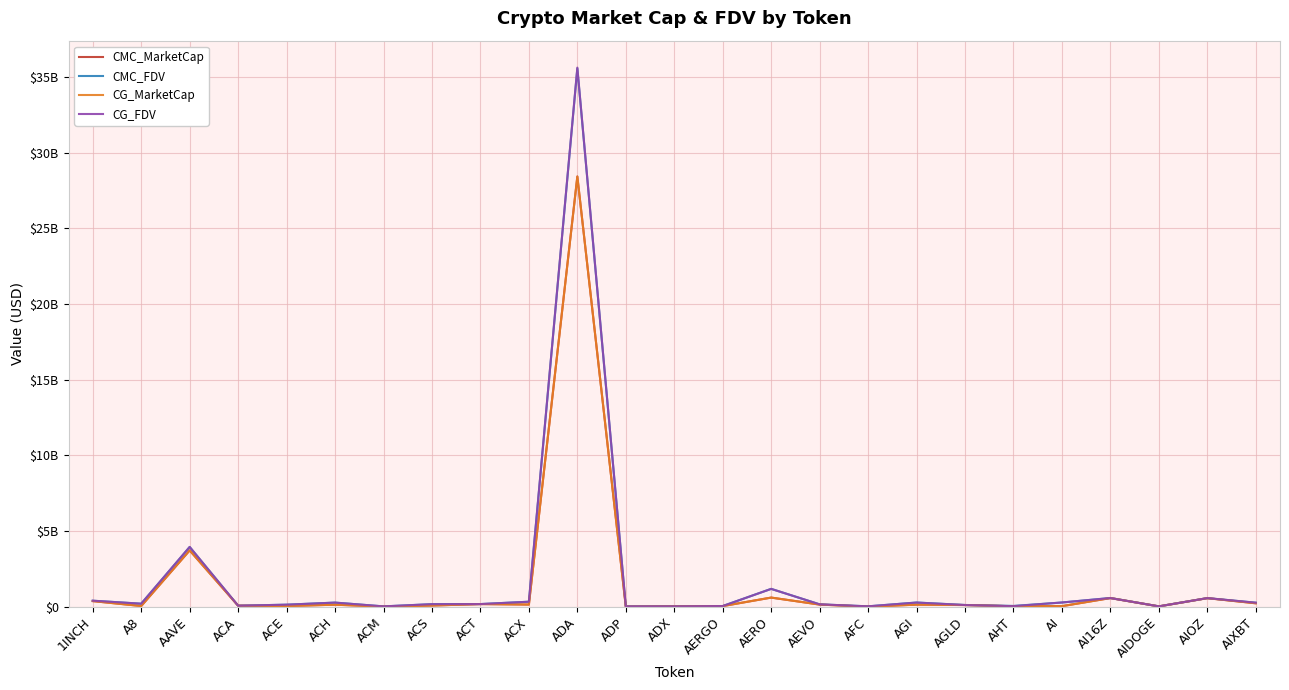

Where is CMC_FDV nearest to the value 17793663311?

AAVE